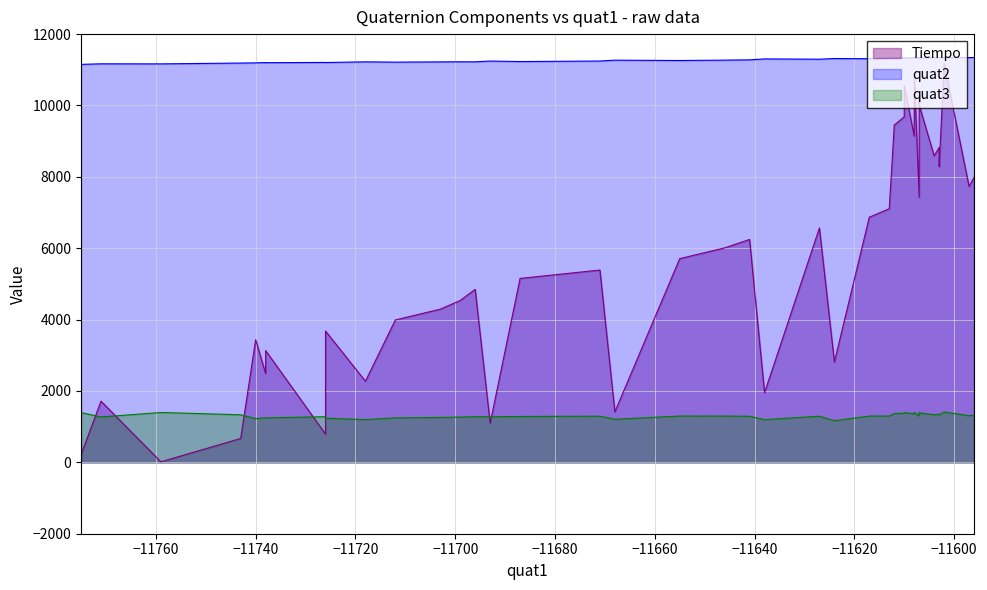

Rank the series at 0 from highest to lowest value.

quat2, quat3, Tiempo